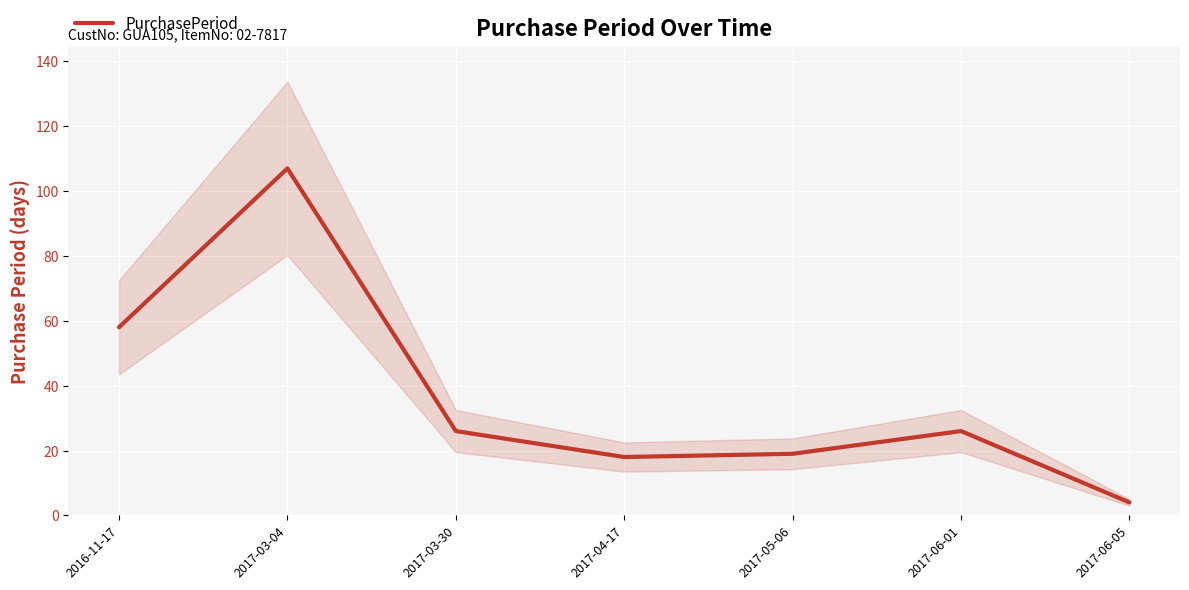

Is it true that the value at 2017-03-04 is 164?

False